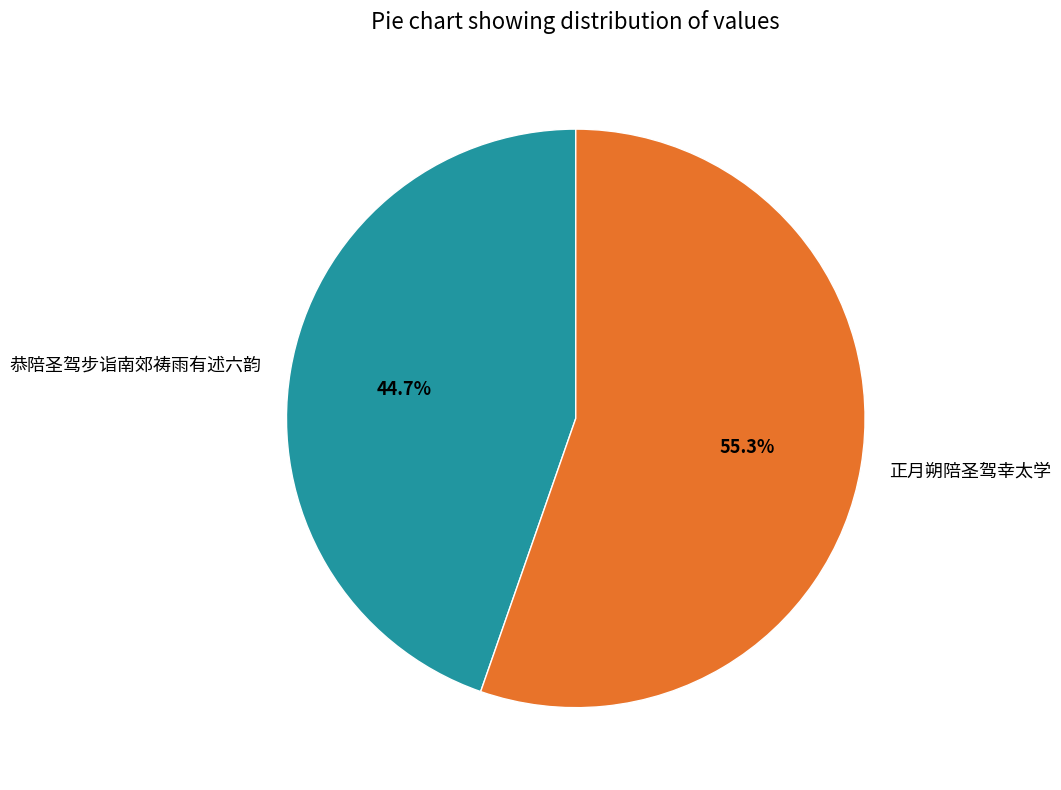

Between 恭陪圣驾步诣南郊祷雨有述六韵 and 正月朔陪圣驾幸太学, which is larger?

正月朔陪圣驾幸太学